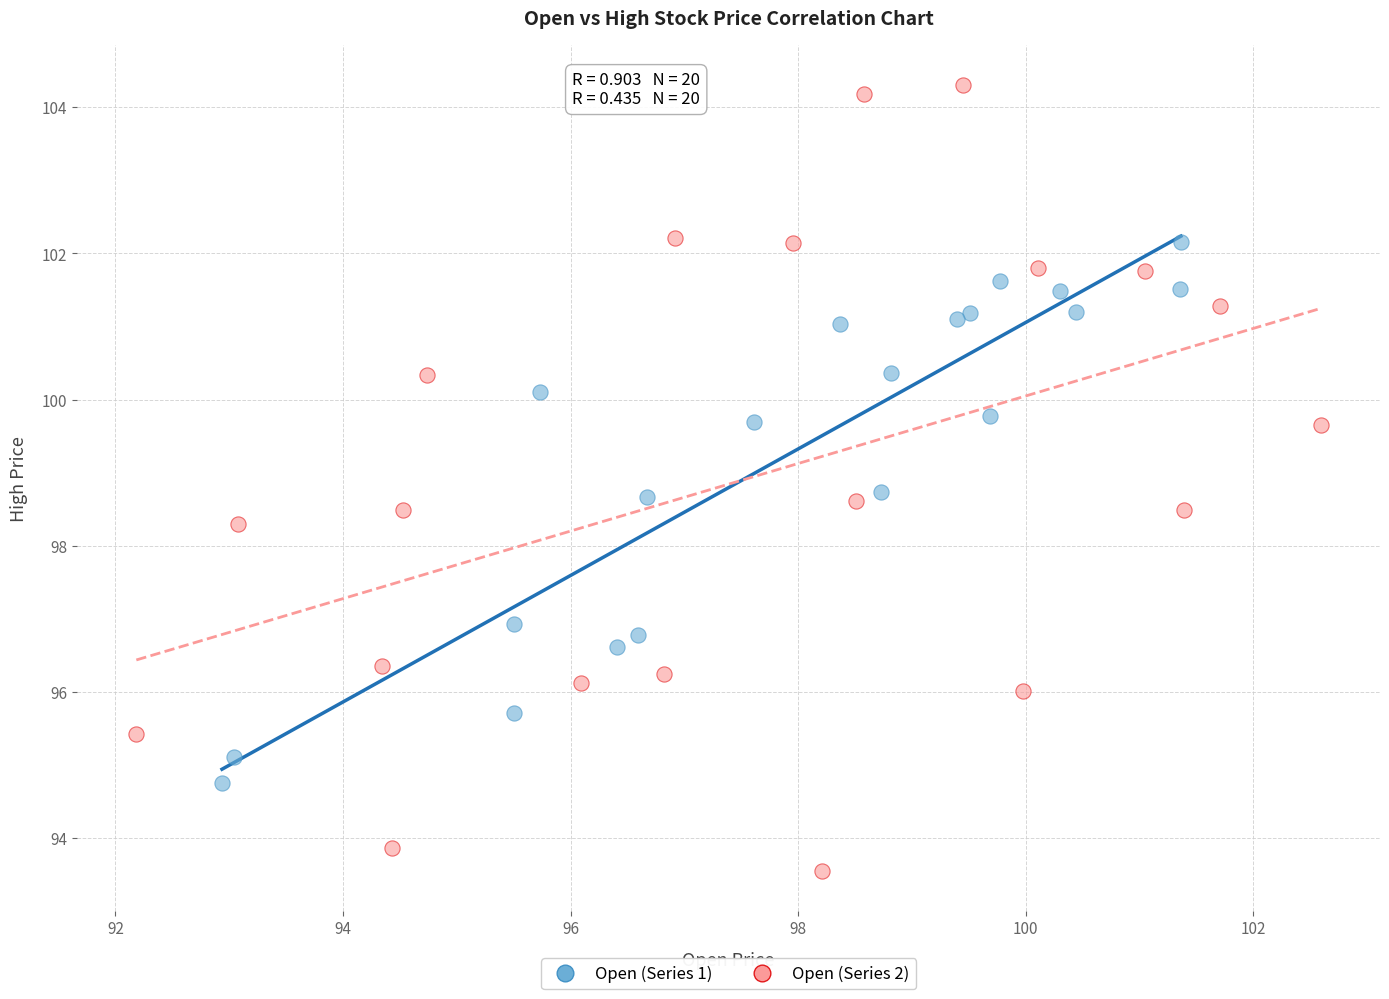

Which series contains the highest Y value?

Open (Series 2)